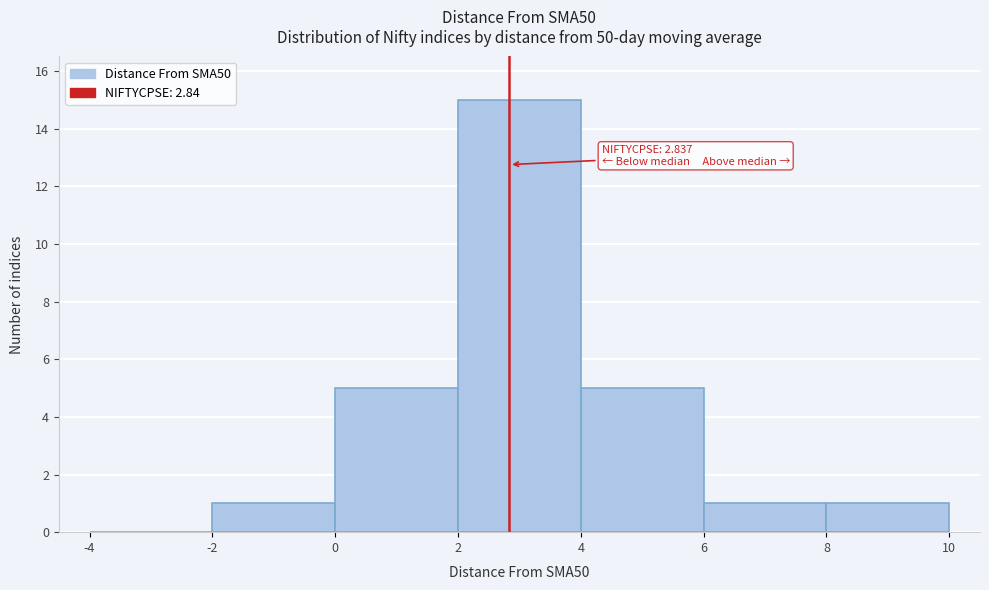

Which range on the x-axis has the tallest bar?

2 to 4